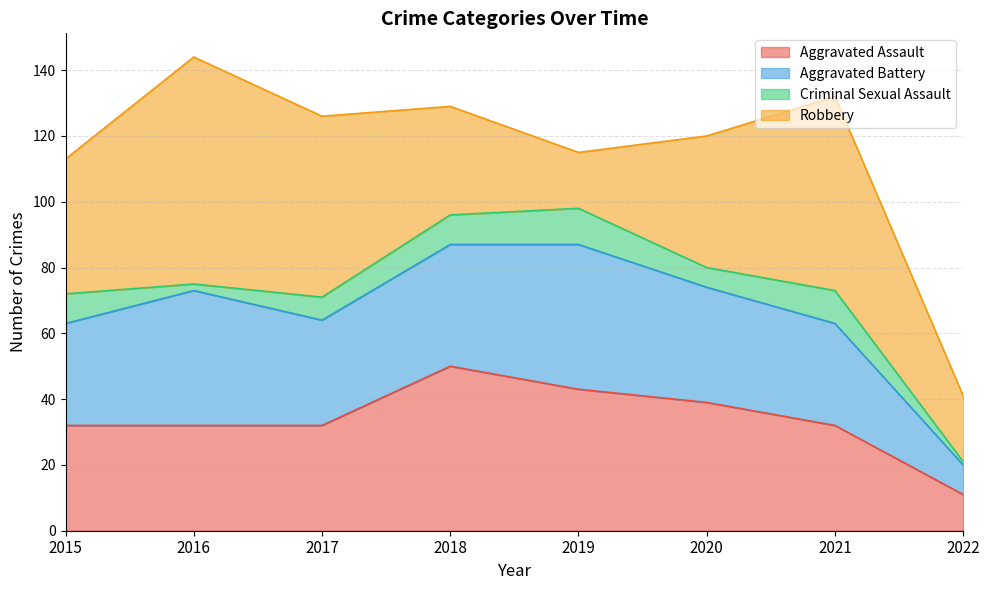

At which label does Robbery first exceed 41?

2016